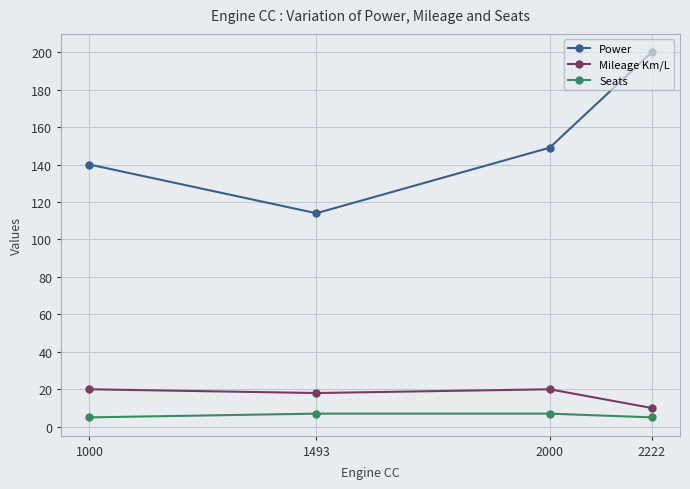

Which series changed the most between 1000 and 2222?

Power